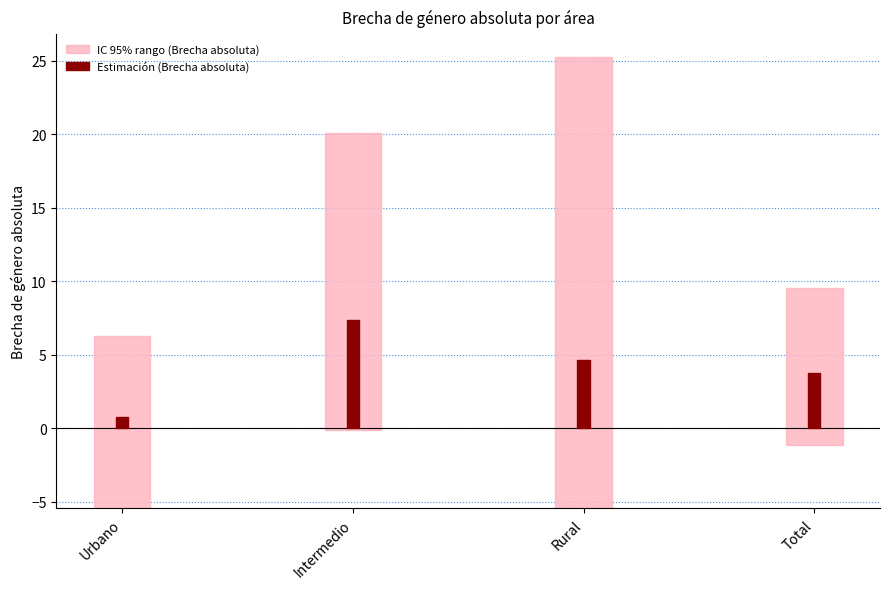

Between Urbano and Intermedio, which is larger?

Intermedio